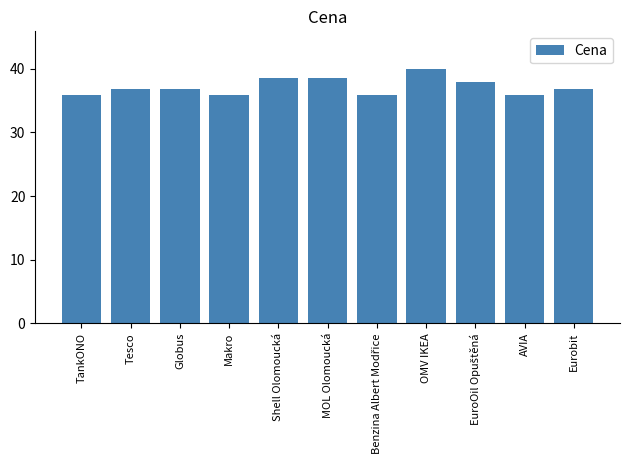

How many data points does each series have?

11